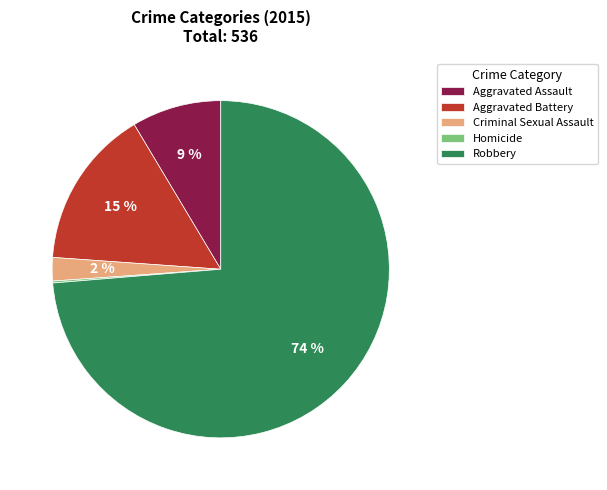

To the nearest percent, what portion does Aggravated Assault represent?

9%